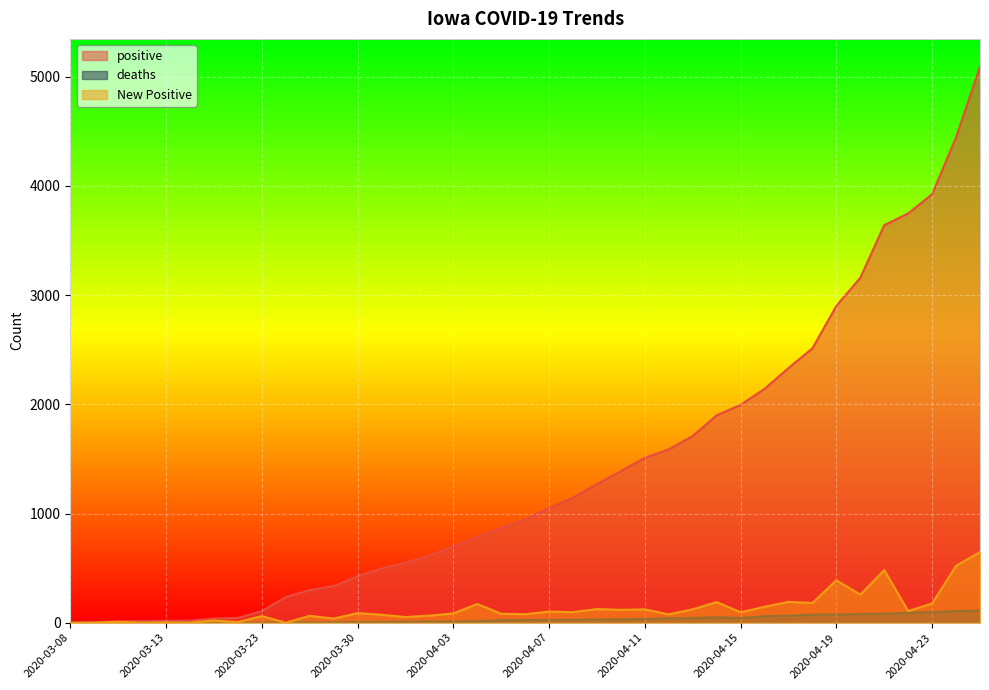

What are all the series names shown in the legend?

positive, deaths, New Positive